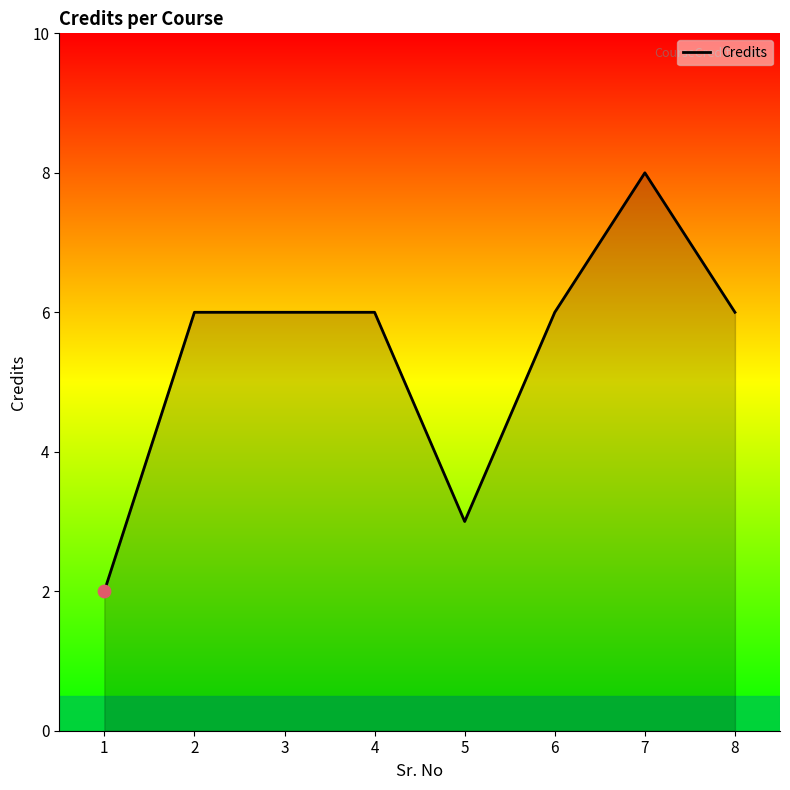

Approximately how many times larger is the value at 3 compared to 8?

1.0